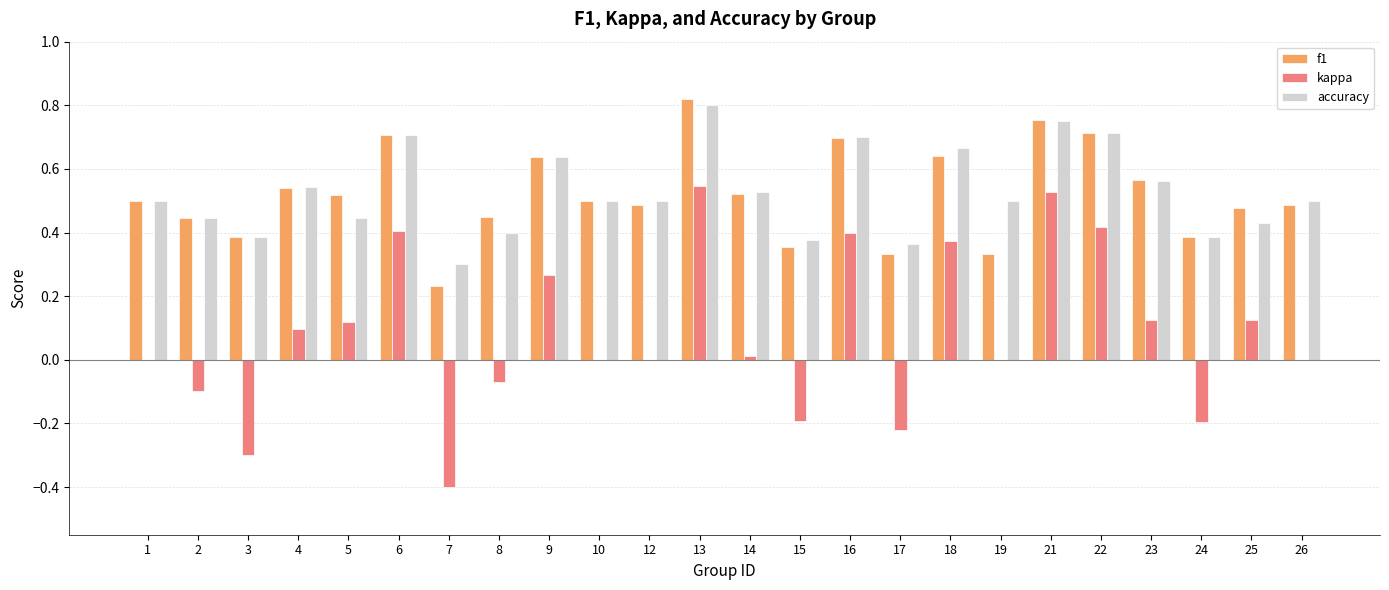

Is the value of f1 at 21 greater than the value of accuracy at 6?

Yes